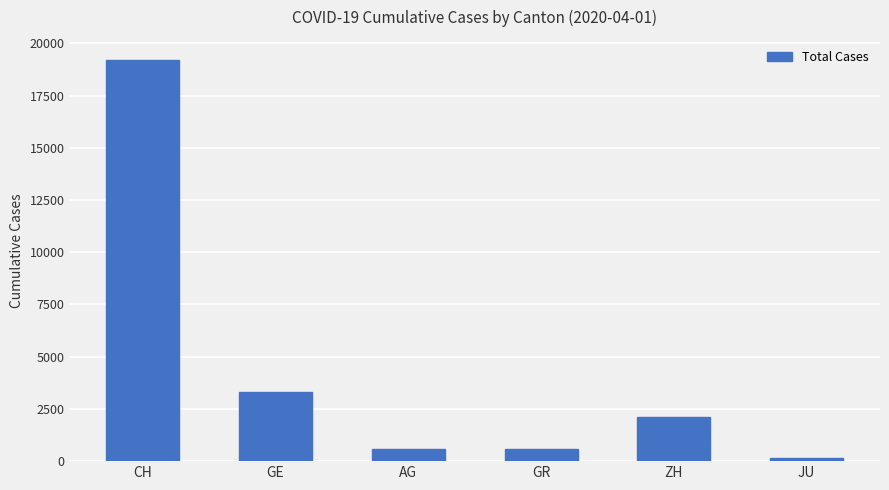

Where is the data nearest to the value 9676?

GE